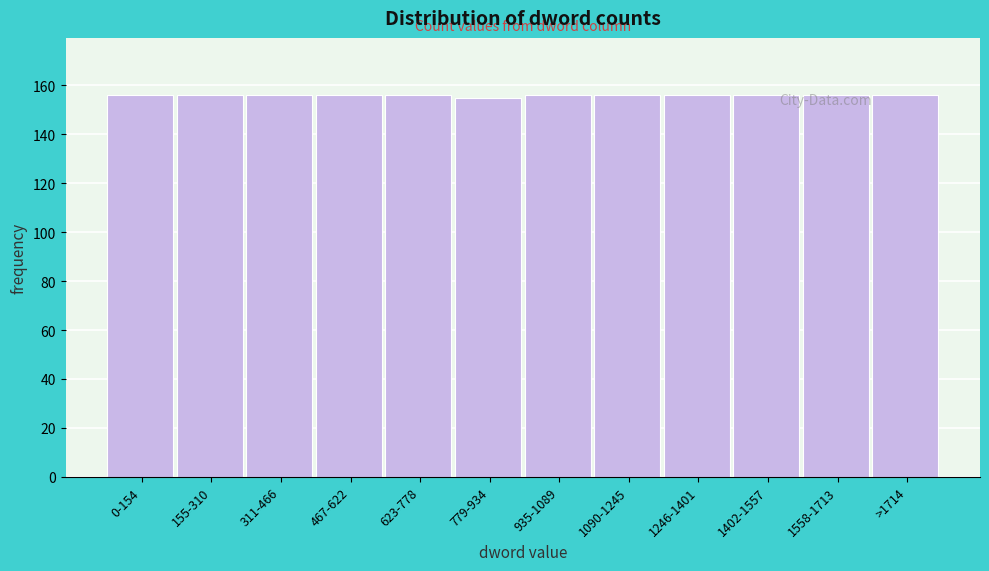

Is it true that the value at 1246-1401 is 156?

True